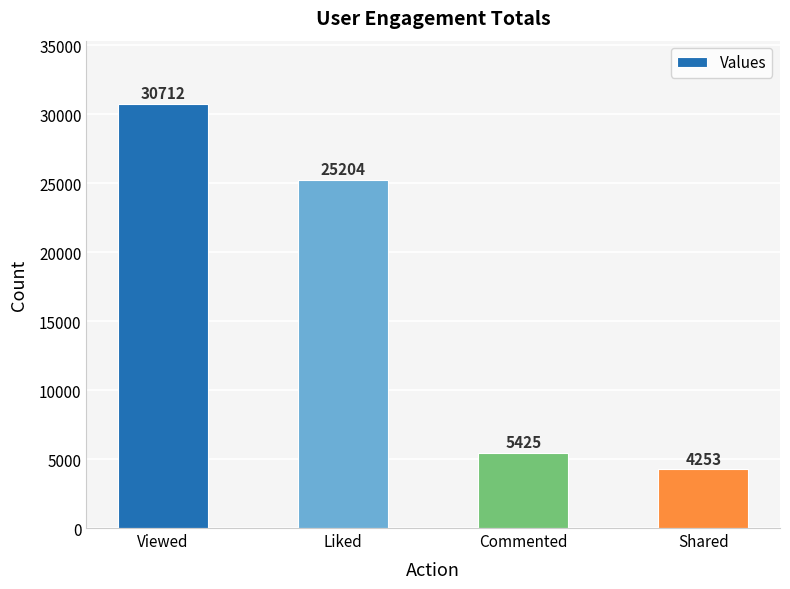

What is the greatest value displayed?

30712